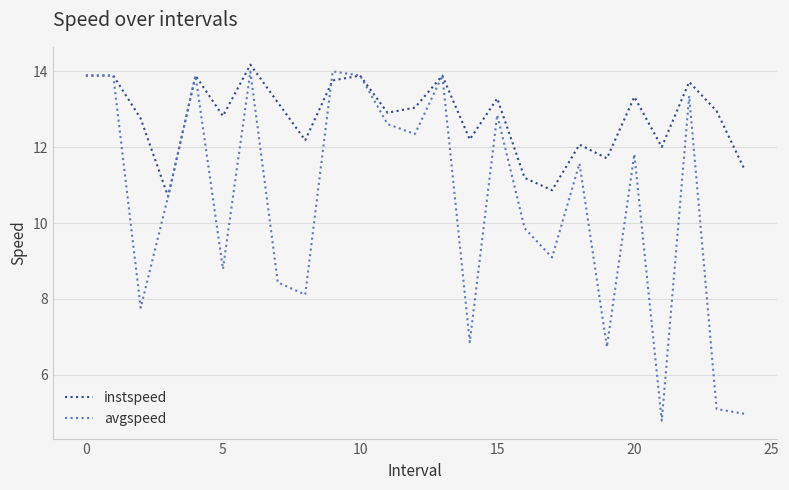

What is the highest value of the avgspeed series?

14.0